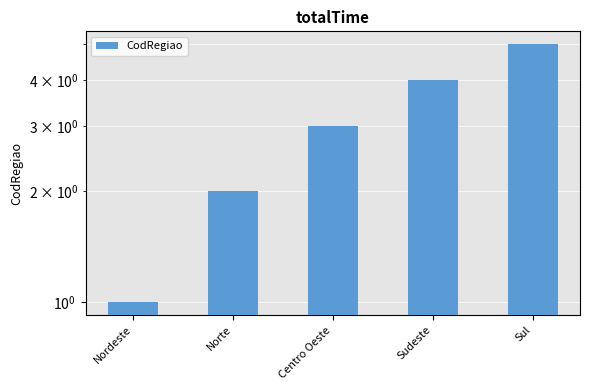

At which label does the data first exceed 3?

Sudeste